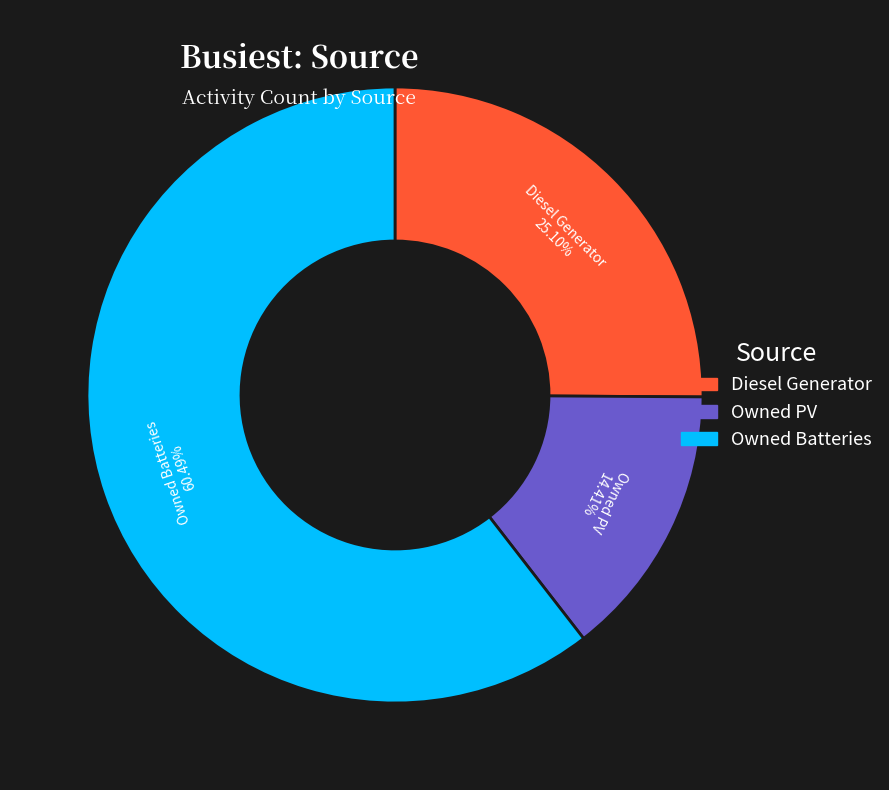

To the nearest percent, what portion does Owned Batteries represent?

60%